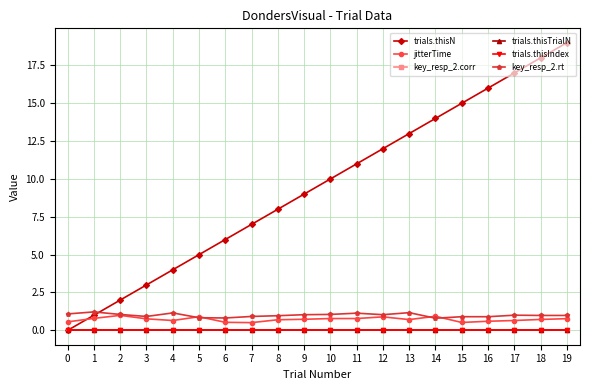

Does the chart have visible grid lines?

Yes